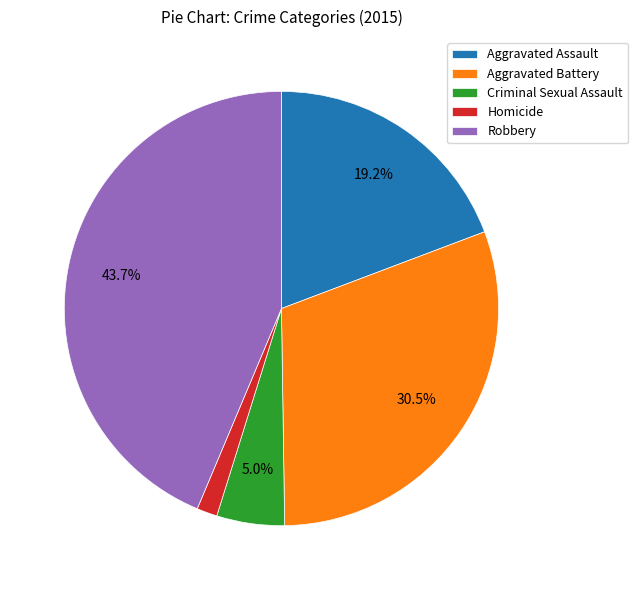

Between Aggravated Battery and Aggravated Assault, which is larger?

Aggravated Battery